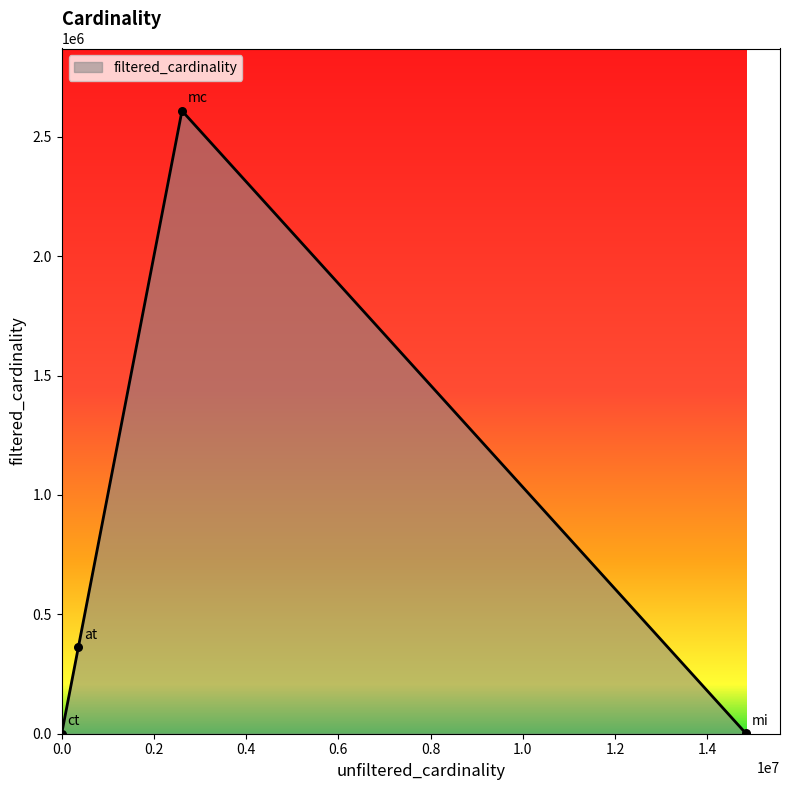

True or false: there are more than 0 points higher than both neighbors.

True